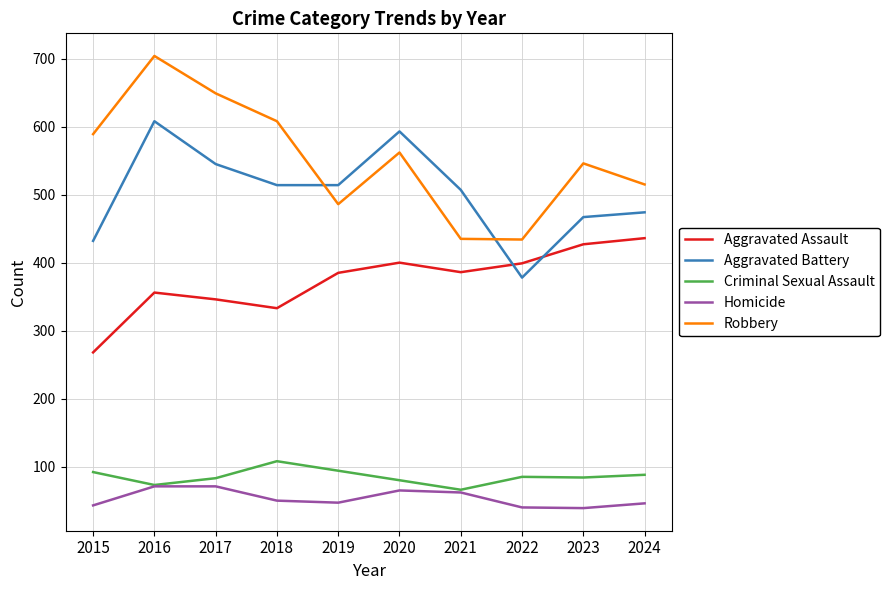

The value of Robbery at 2017 is 649. True or false?

True